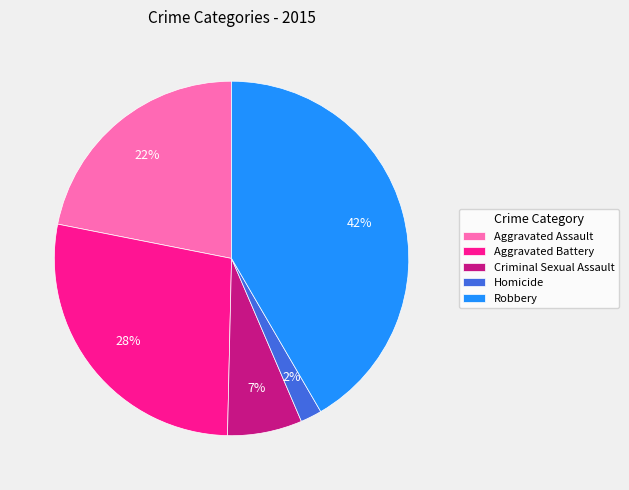

What is the smallest slice in the pie chart?

Homicide